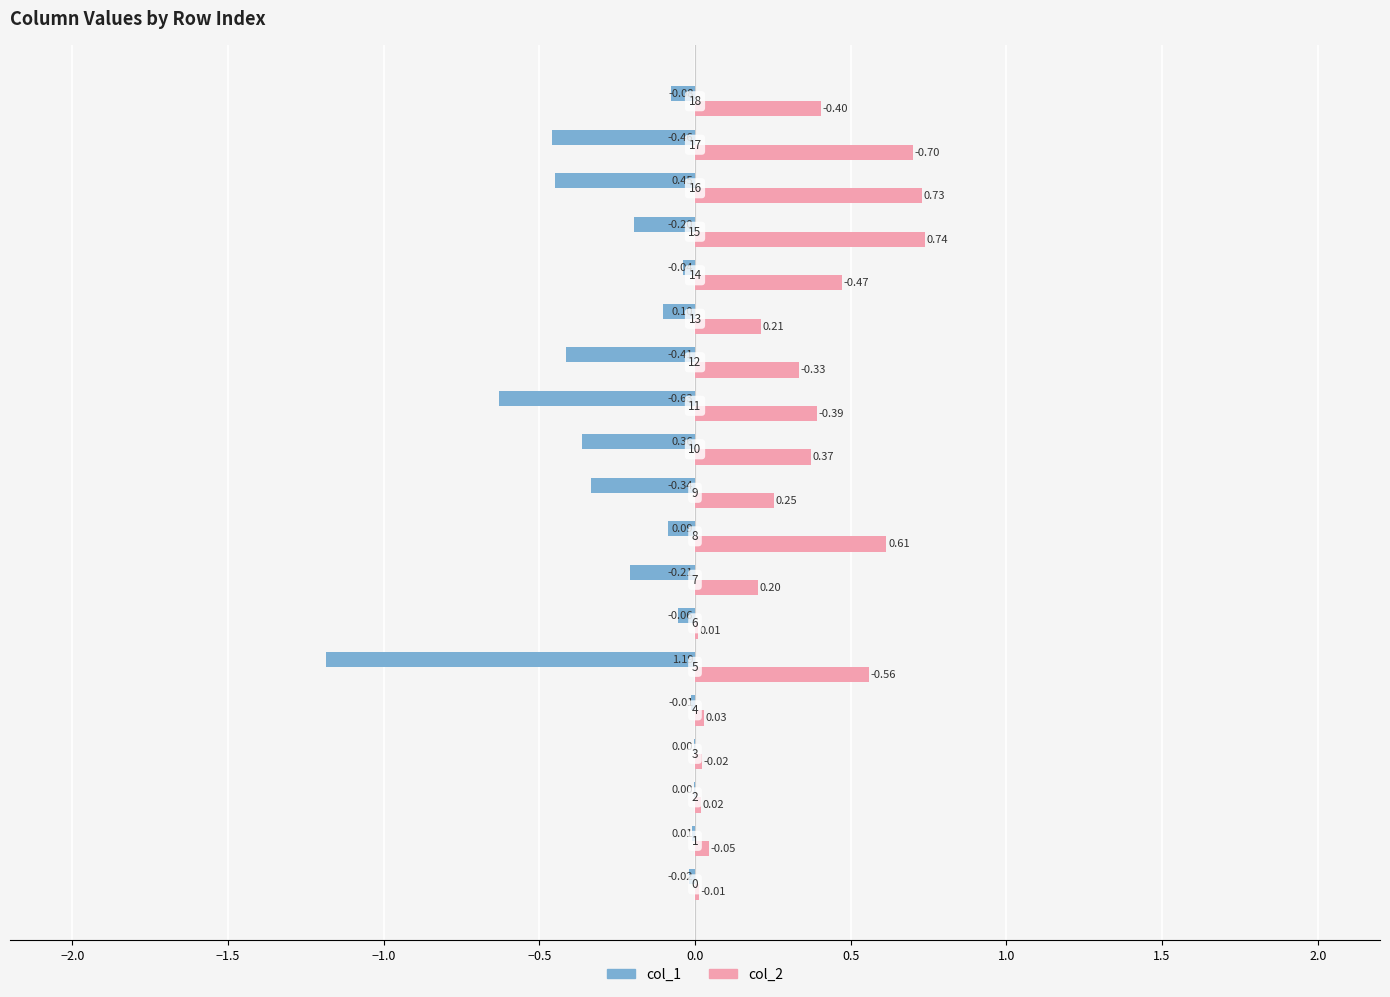

What are all the series names shown in the legend?

col_1, col_2